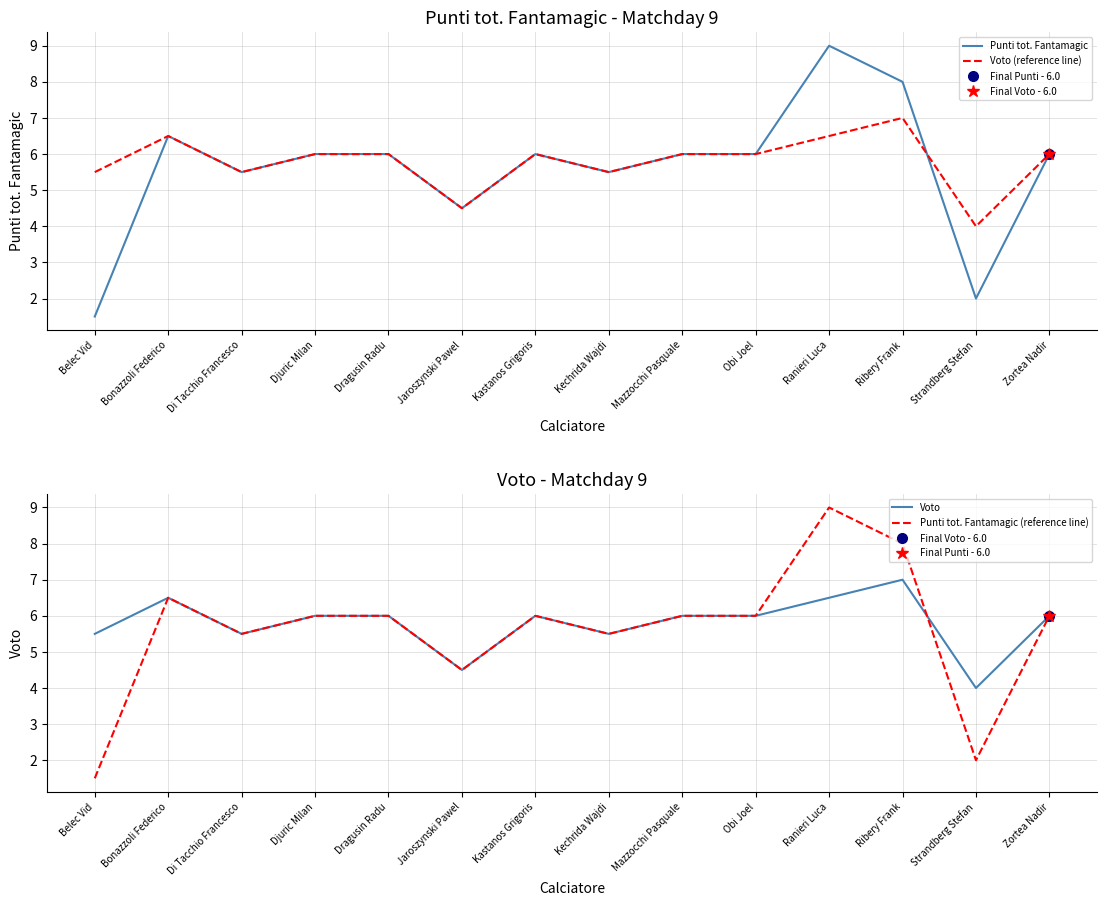

Rank the series by their maximum value, from lowest to highest.

Voto (reference line), Voto, Punti tot. Fantamagic, Punti tot. Fantamagic (reference line)